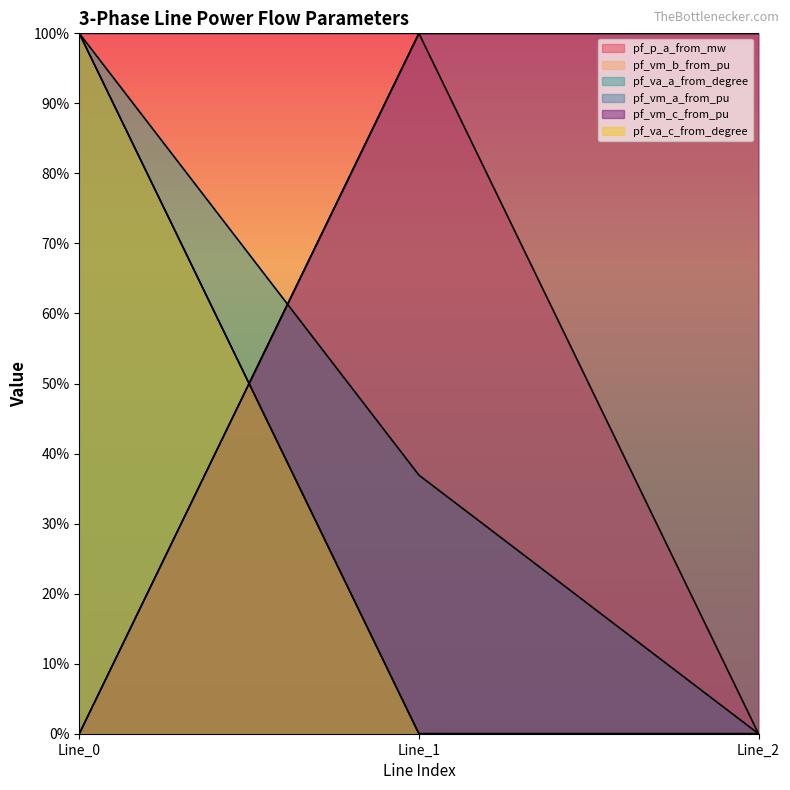

At which category is the sum across all series the highest?

Line_0